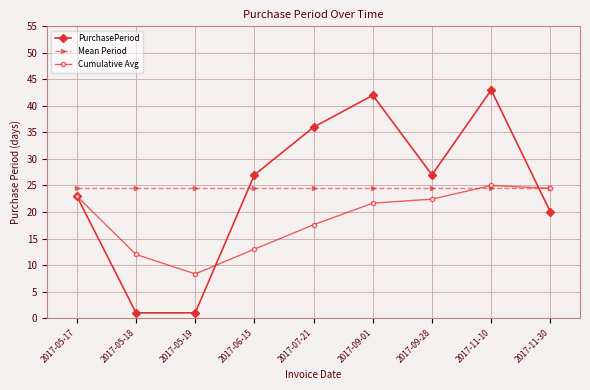

What is the sum of all Mean Period values?

220.0